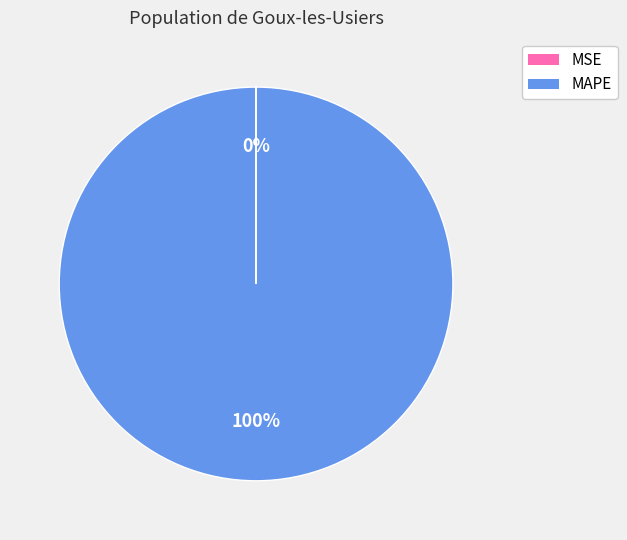

What is the largest slice in the pie chart?

MAPE